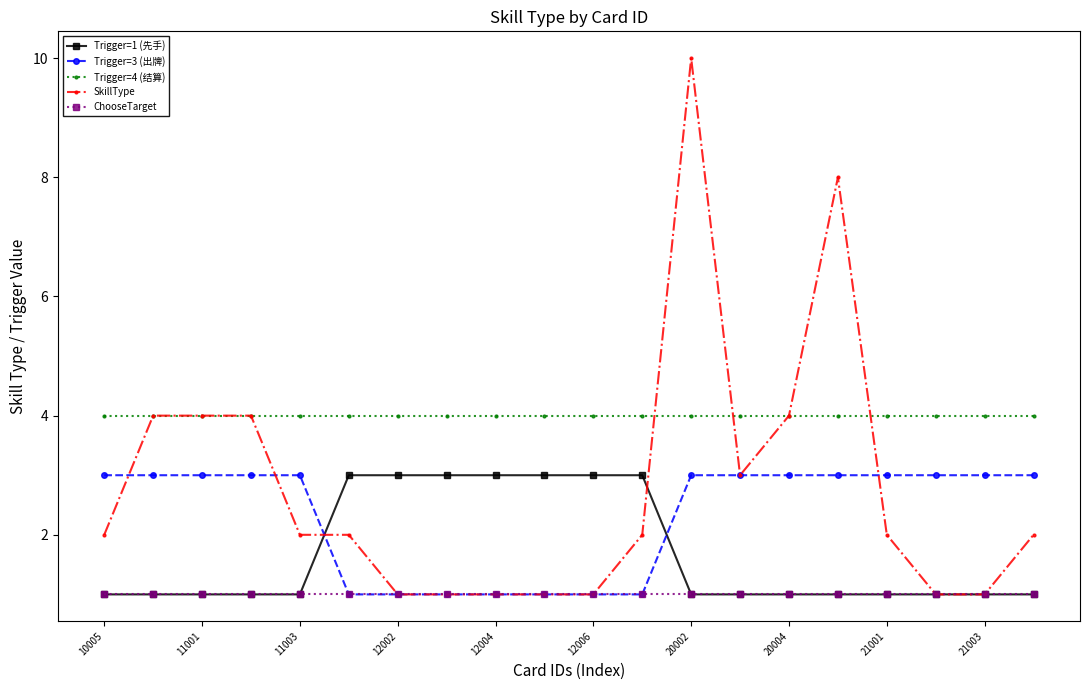

Does the chart have visible grid lines?

No